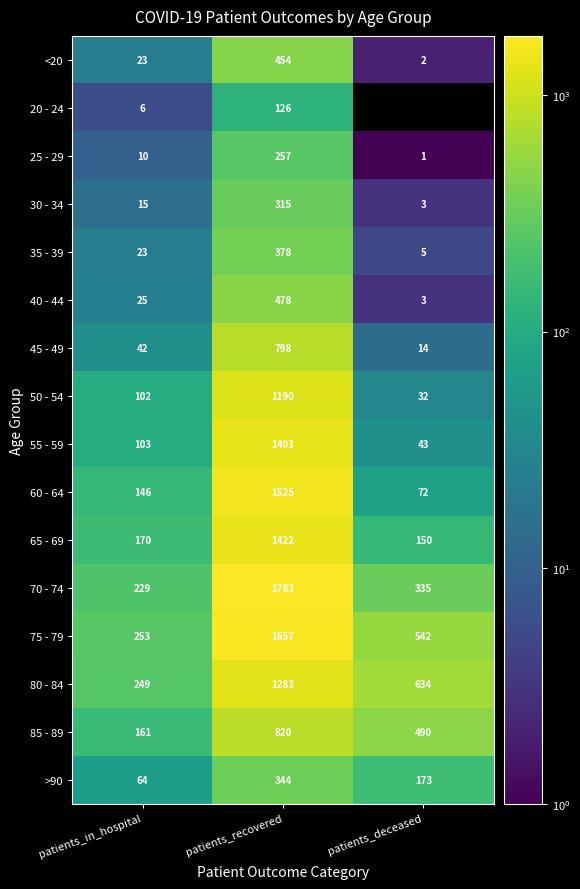

Where is 85 - 89 nearest to the value 490?

patients_deceased